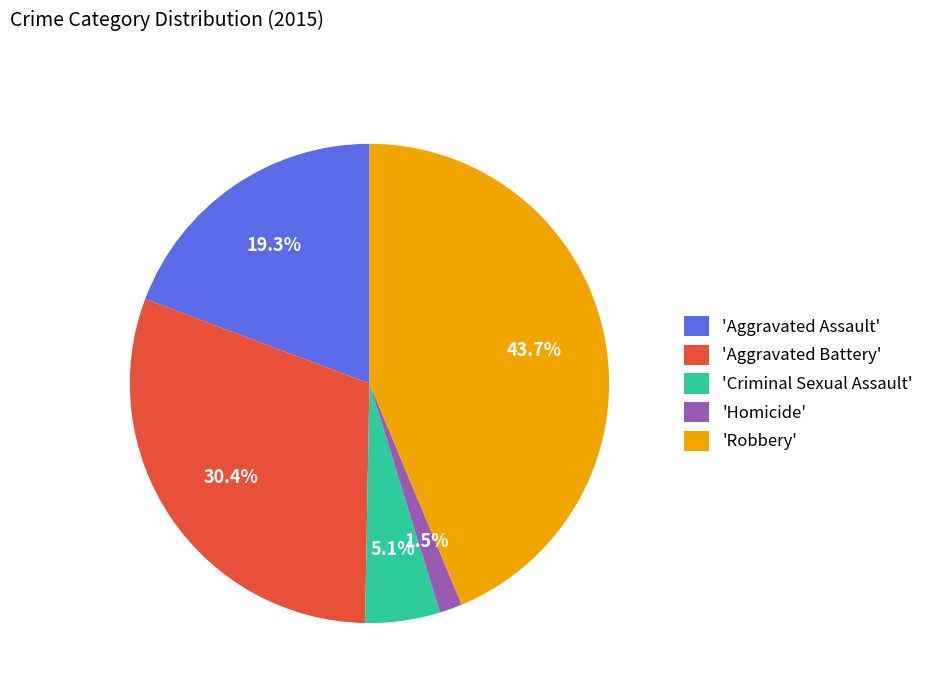

How many segments does this pie chart have?

5